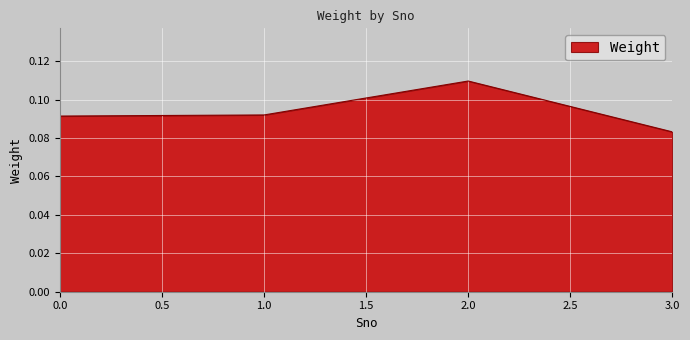

Where is the data nearest to the value 0?

3.0